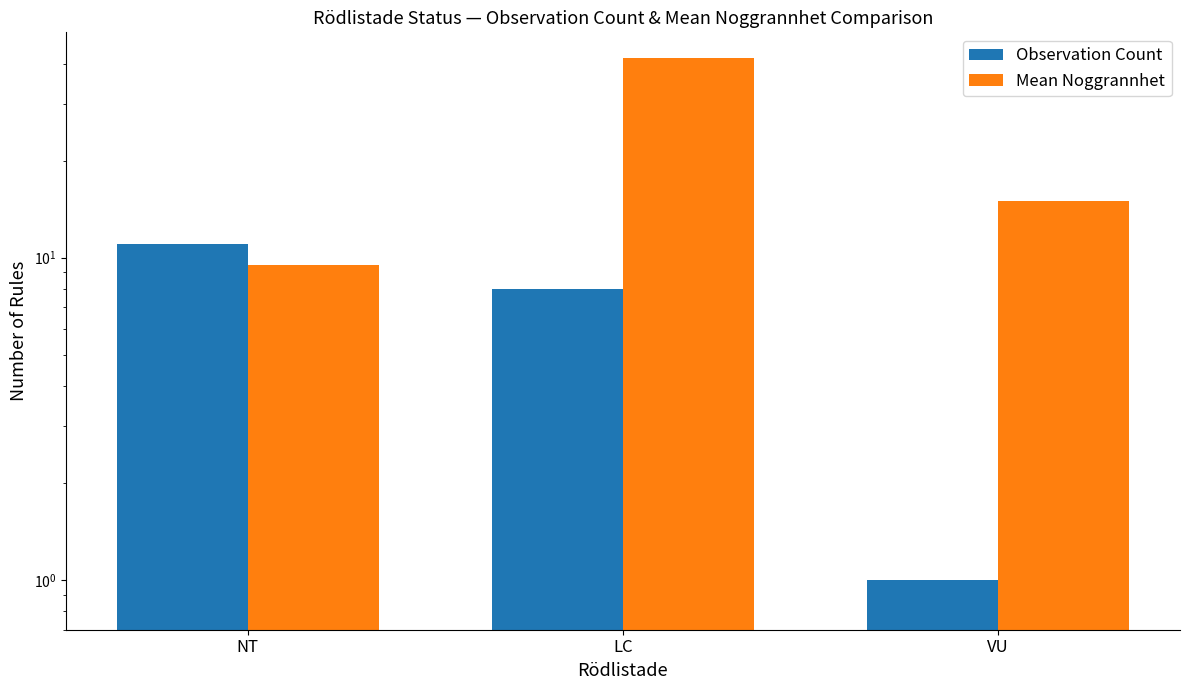

Is the value of Mean Noggrannhet at VU greater than the value of Observation Count at LC?

Yes